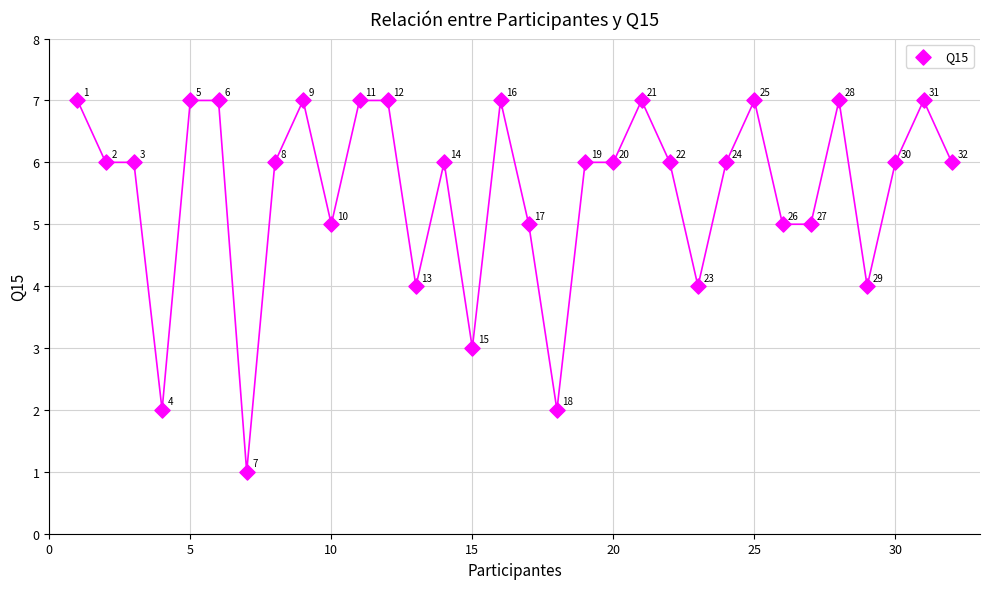

What Y value in the scatter plot is closest to 4?

4